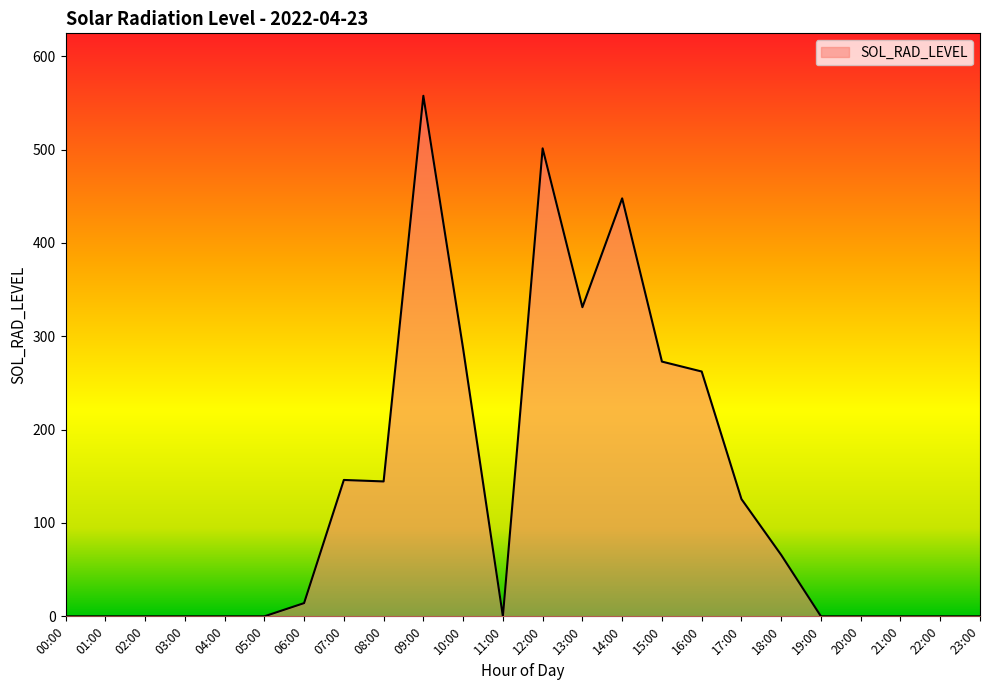

The chart shows a value of 0.0 at 04:00. True or false?

True